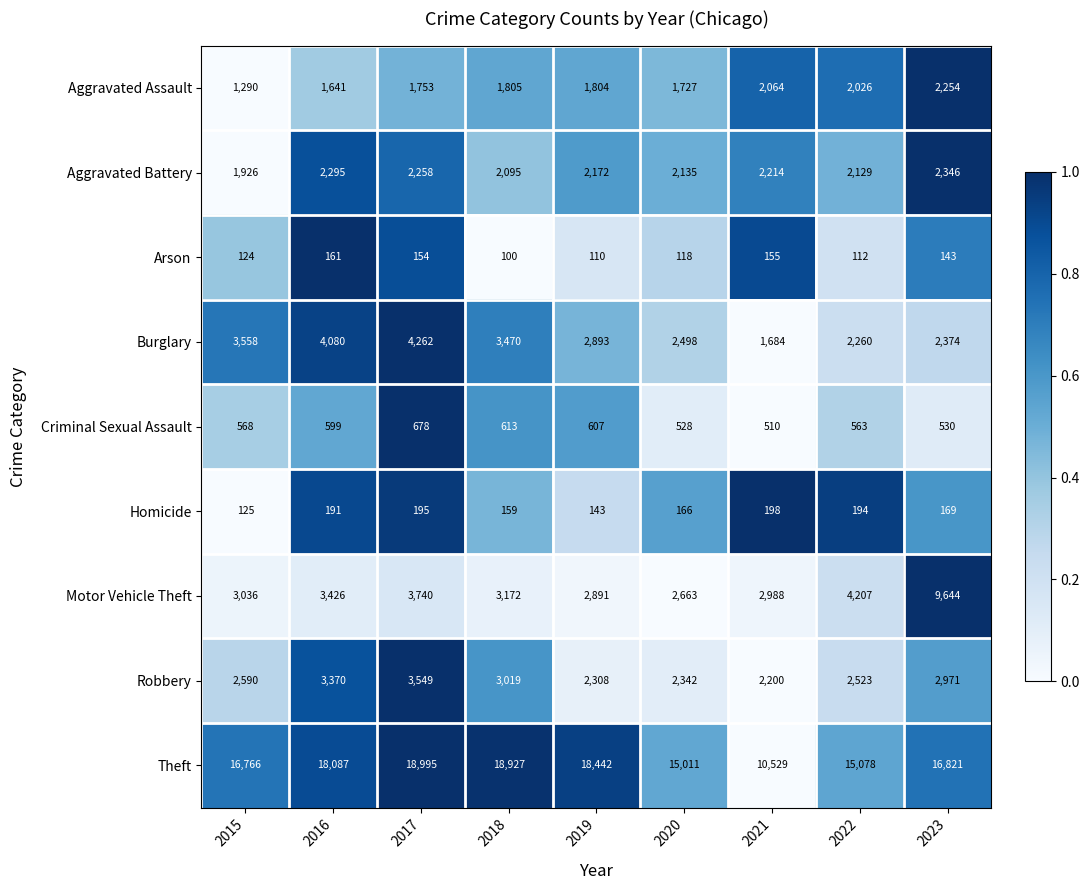

Which series has the largest total across all categories?

Theft